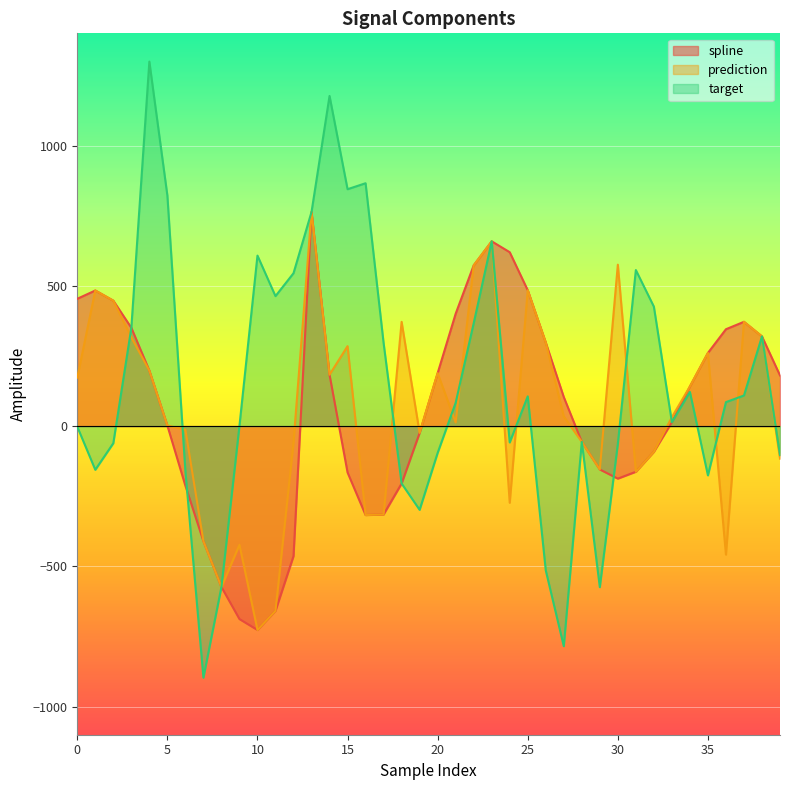

What is the total value across all series at 6?

-386.4